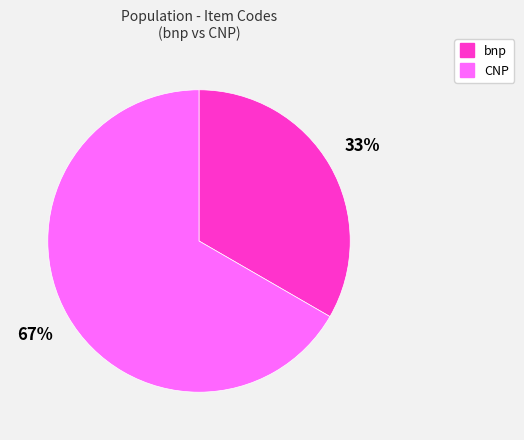

Count the number of slices in the pie.

2